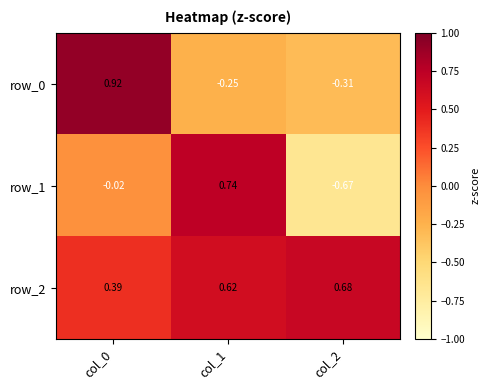

Is the value of row_0 at col_2 greater than the value of row_2 at col_0?

No